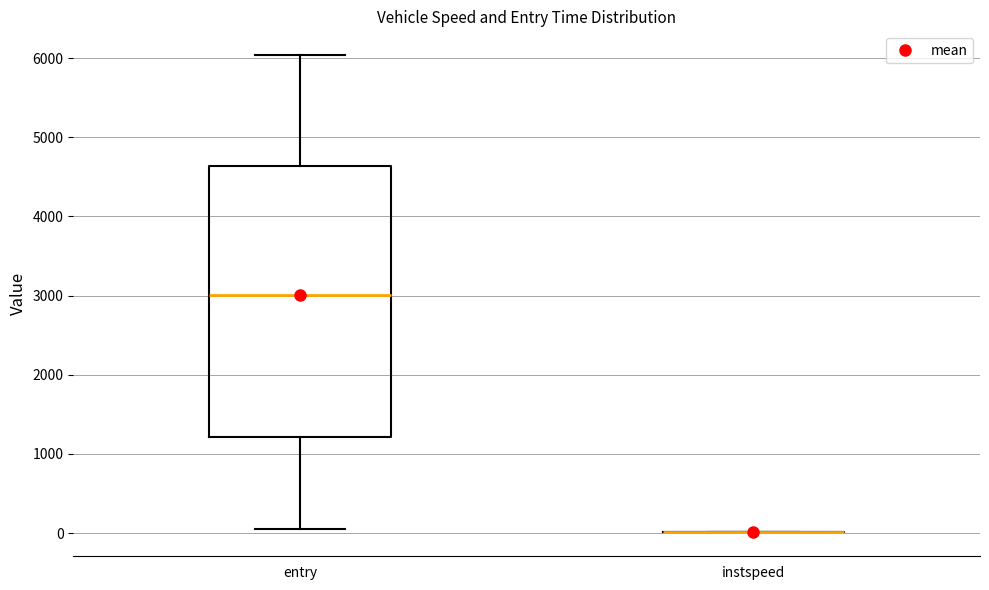

Where is the lower edge of the box for entry on the y-axis? The values are not printed on the chart, so give them approximately, as read against the axis.

1200